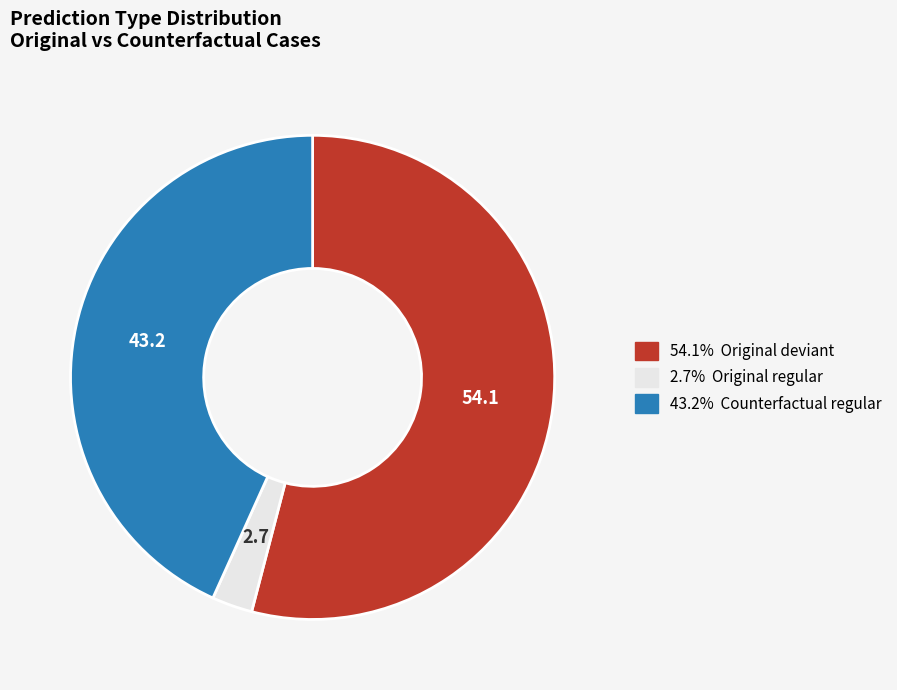

Count the number of slices in the pie.

3